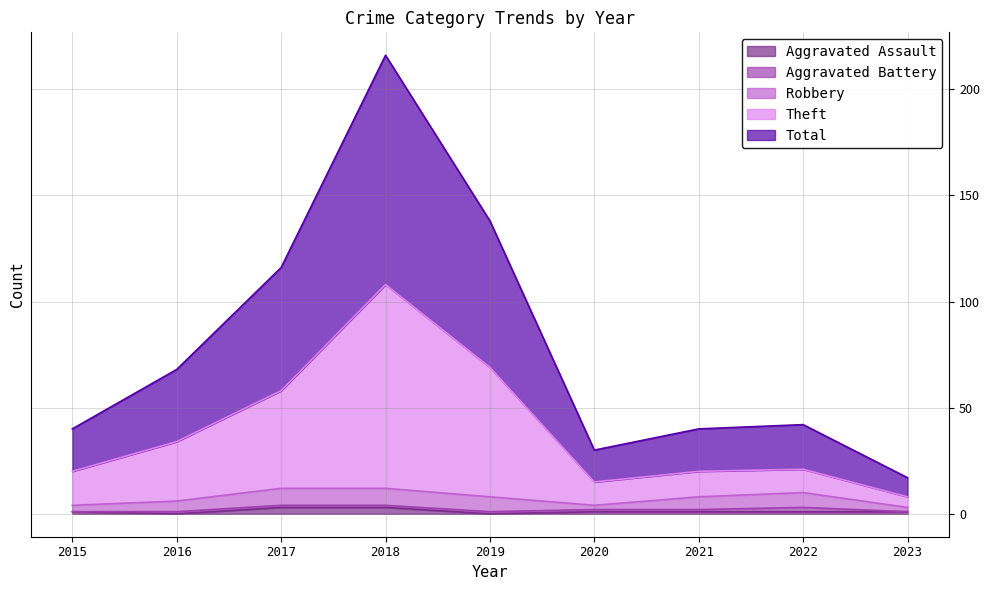

How many interior local peaks does the Total series have?

2